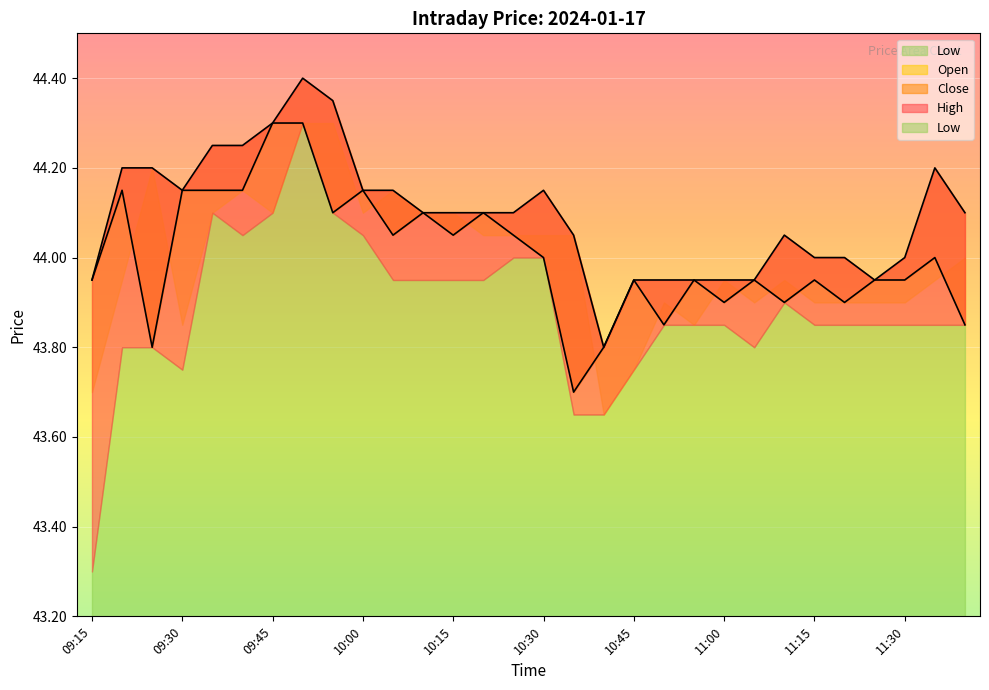

What is the label of the 7th point from the left?

09:45